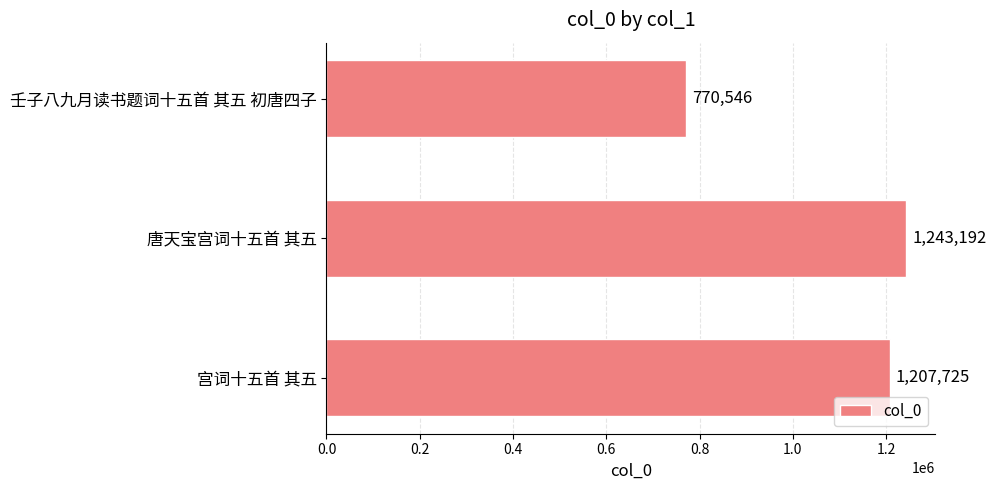

Read the value at 唐天宝宫词十五首 其五.

1243192